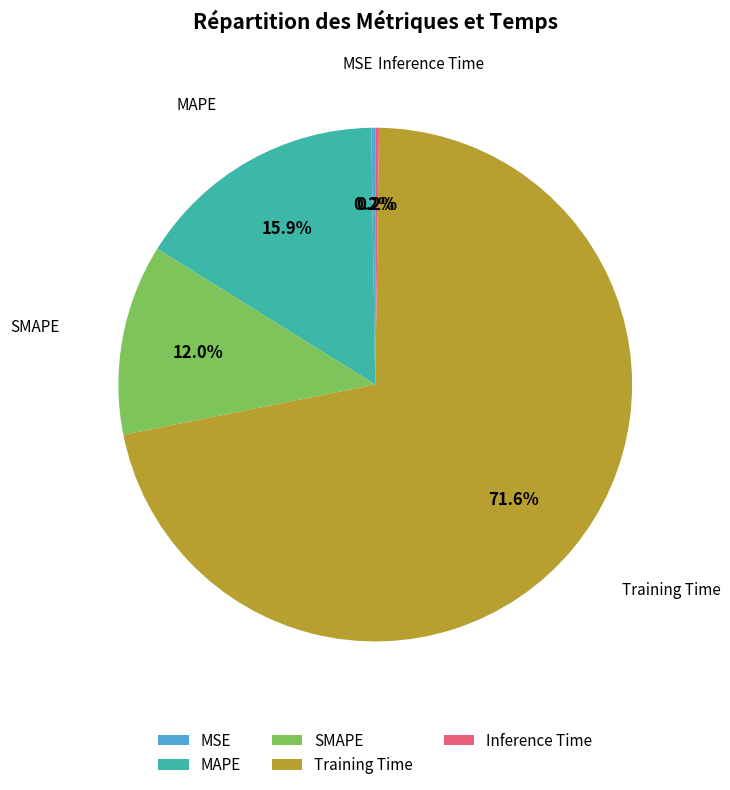

Between Training Time and MAPE, which is larger?

Training Time